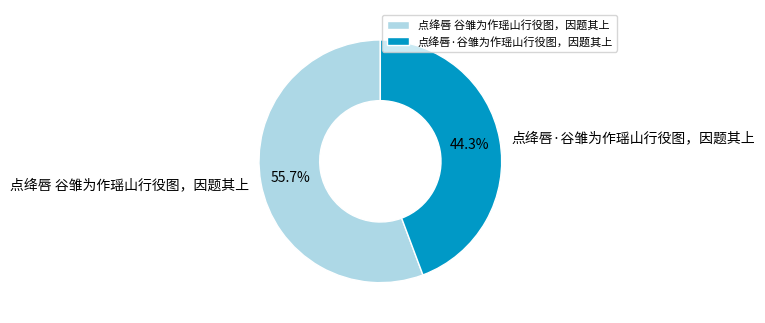

How much of the chart is everything except 点绛唇·谷雏为作瑶山行役图，因题其上?

55.7%